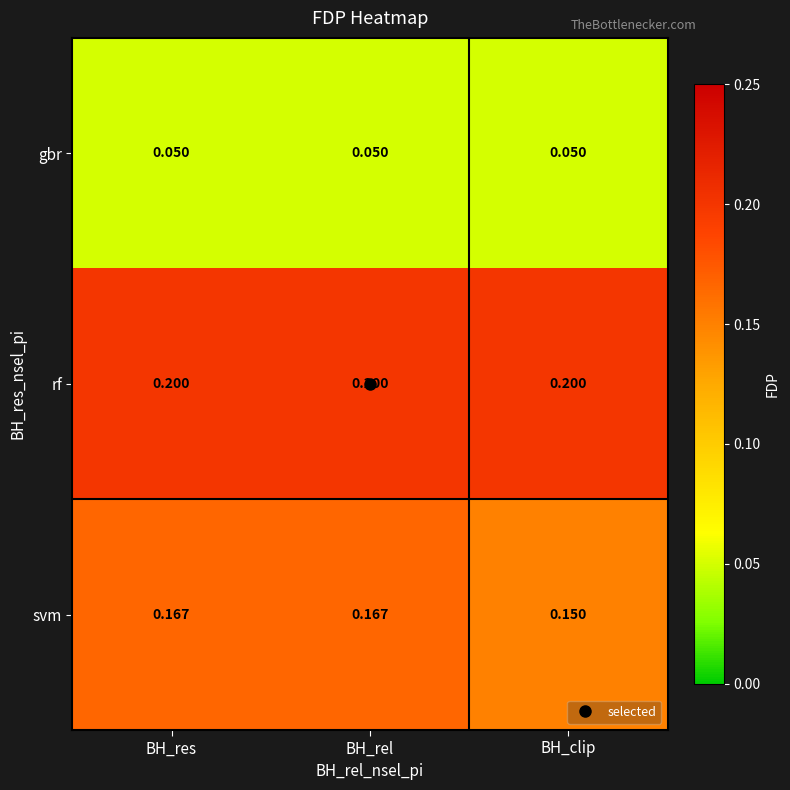

Which series has the largest range (max minus min)?

svm